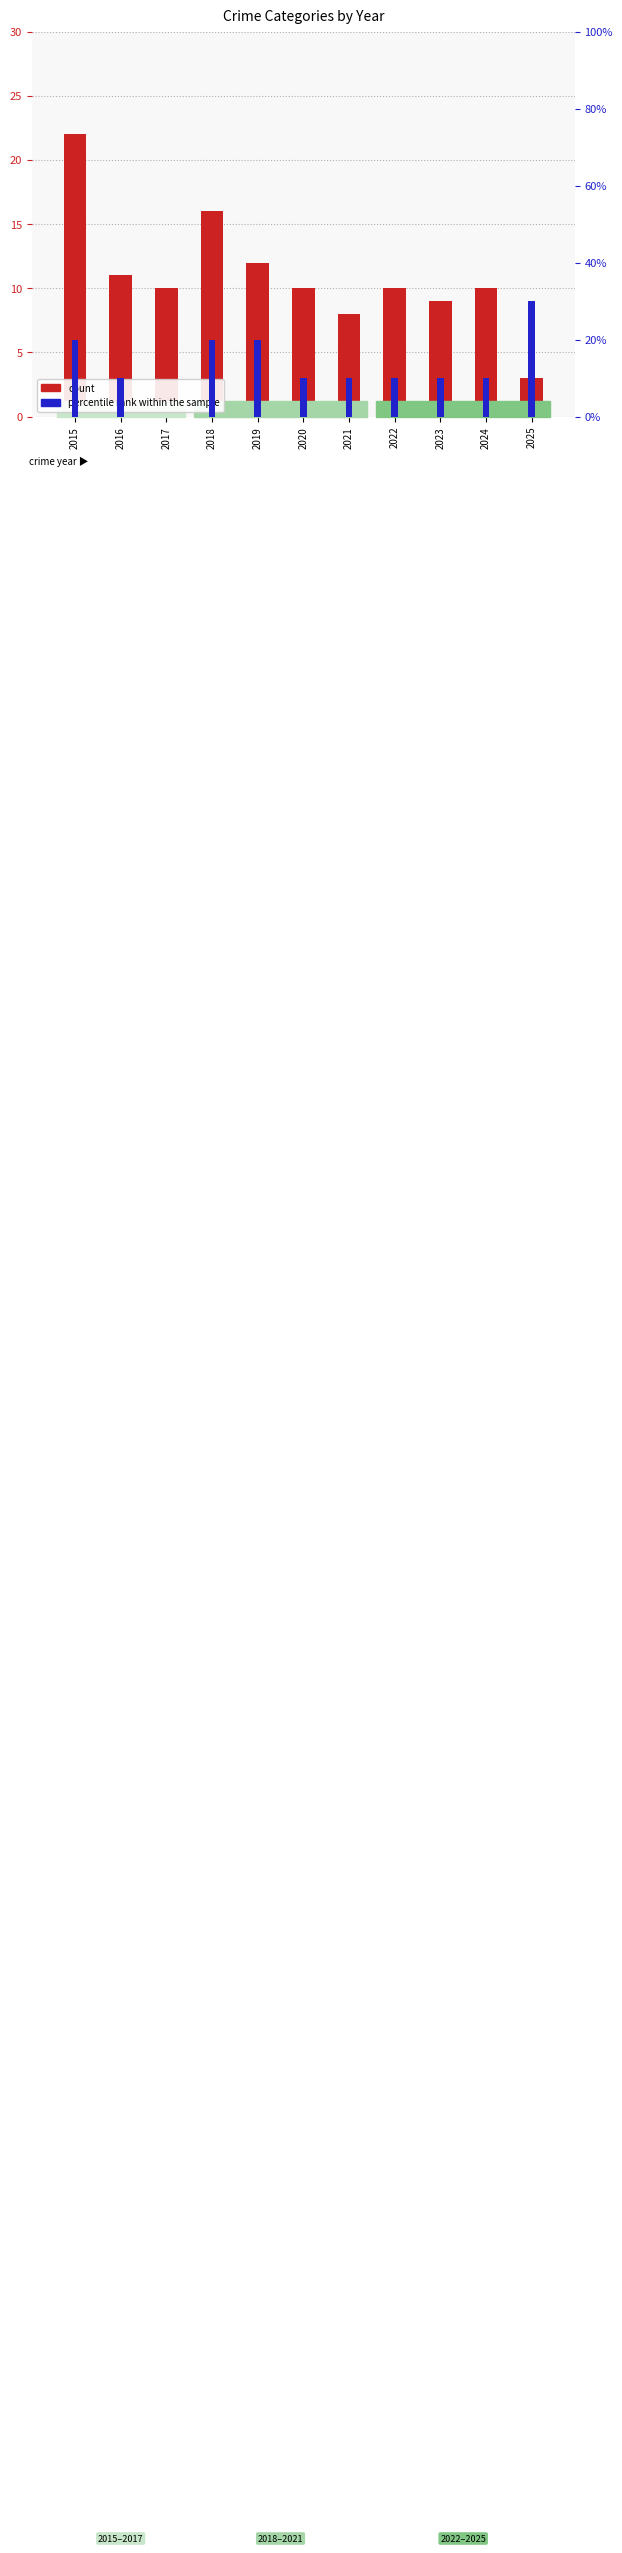

Which label corresponds to the largest value in the chart?

2015